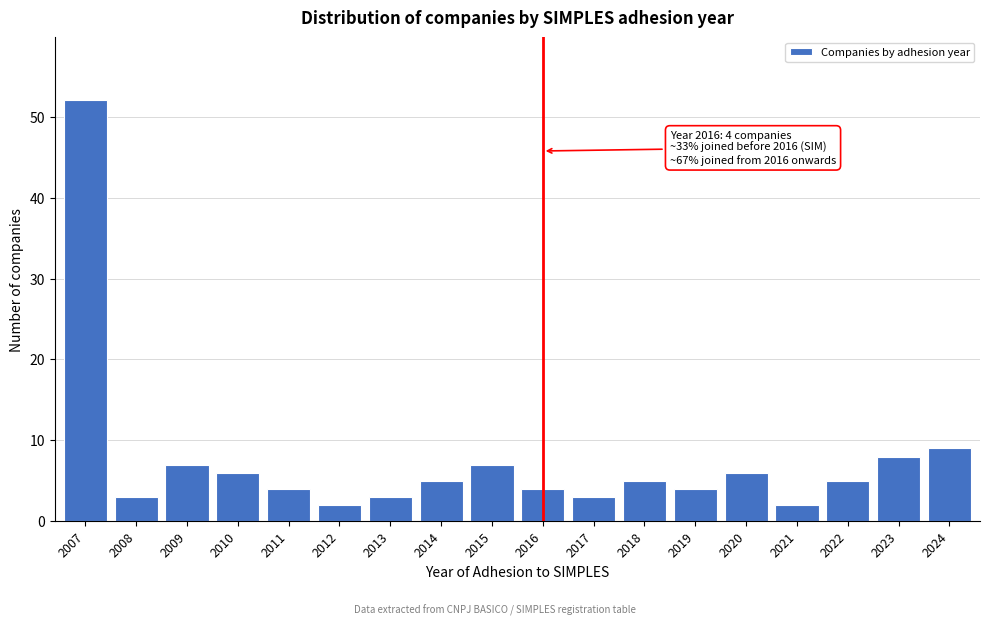

Reading left to right, transcribe all the data shown in this chart.

2007=52	2008=3	2009=7	2010=6	2011=4	2012=2	2013=3	2014=5	2015=7	2016=4	2017=3	2018=5	2019=4	2020=6	2021=2	2022=5	2023=8	2024=9